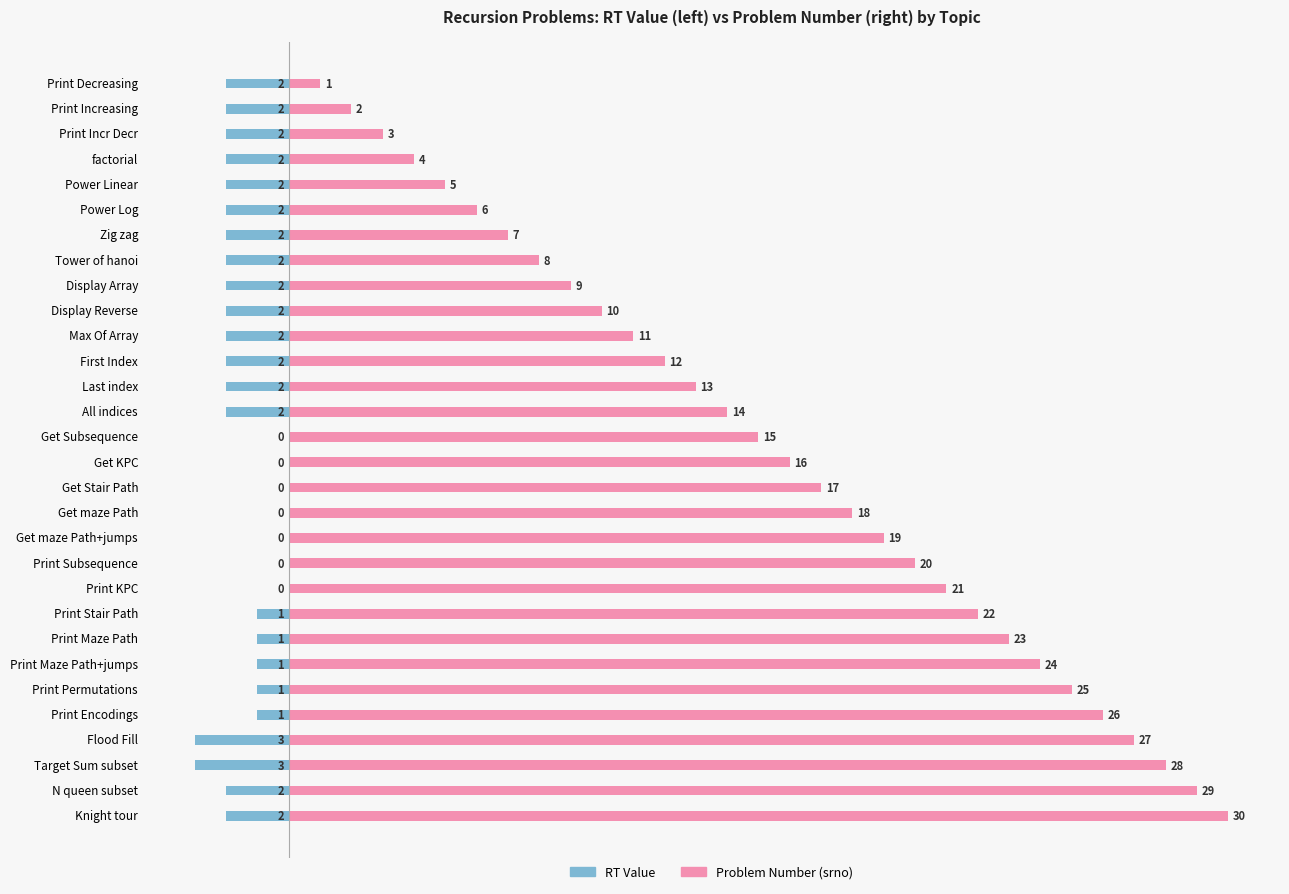

Reading left to right, transcribe all the data shown in this chart.

RT Value: -2	-2	-2	-2	-2	-2	-2	-2	-2	-2	-2	-2	-2	-2	0	0	0	0	0	0	0	-1	-1	-1	-1	-1	-3	-3	-2	-2
Problem Number: 1	2	3	4	5	6	7	8	9	10	11	12	13	14	15	16	17	18	19	20	21	22	23	24	25	26	27	28	29	30